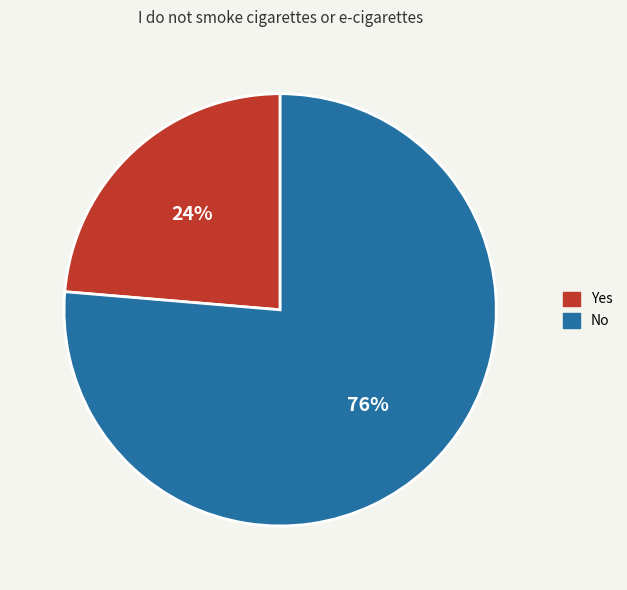

True or false: No accounts for 67% of the total.

False